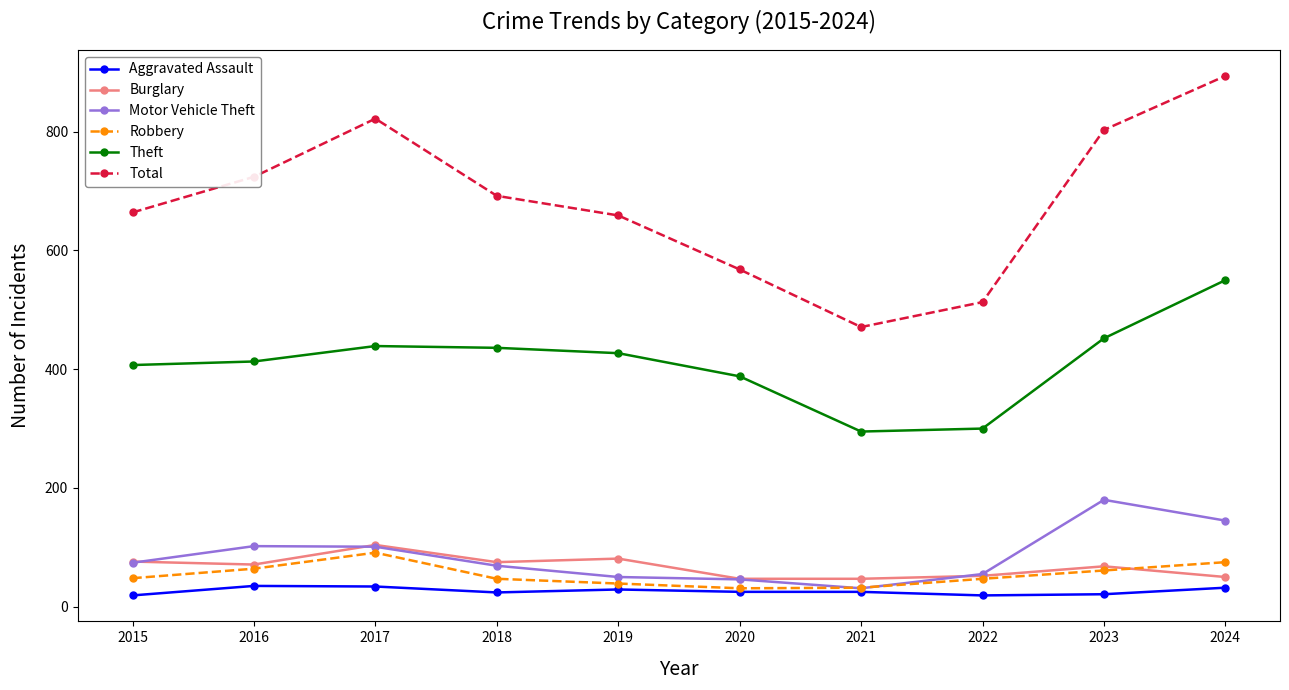

What is the greatest value displayed?

894